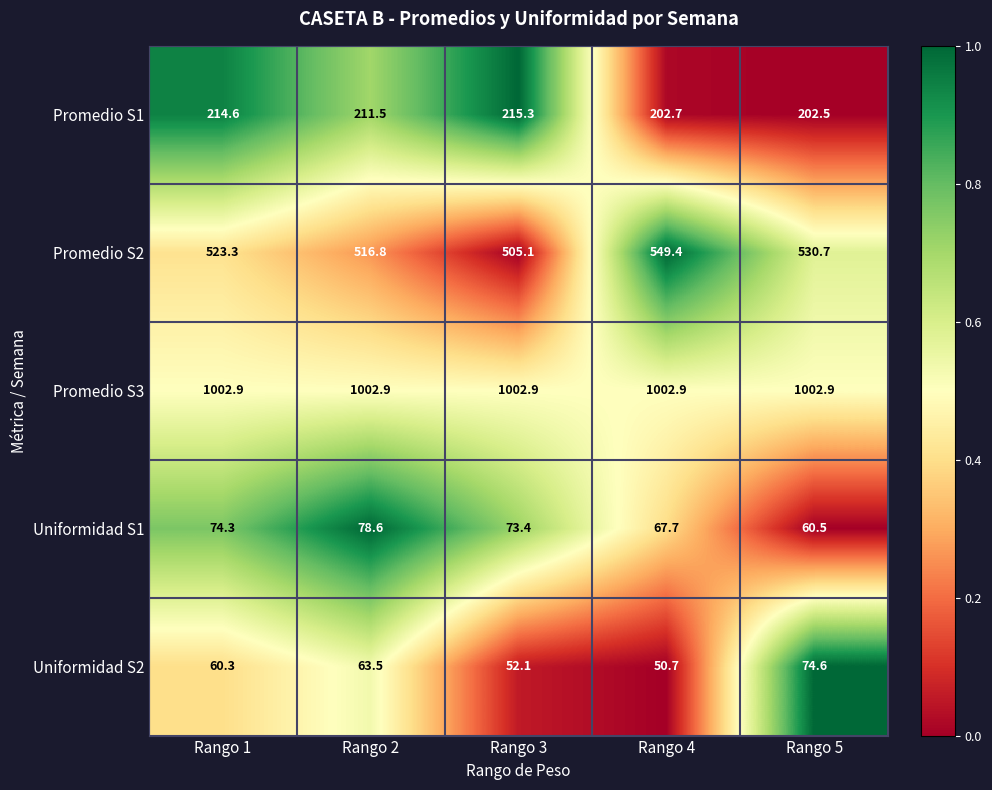

What is the total value across all series at Rango 1?

1875.4